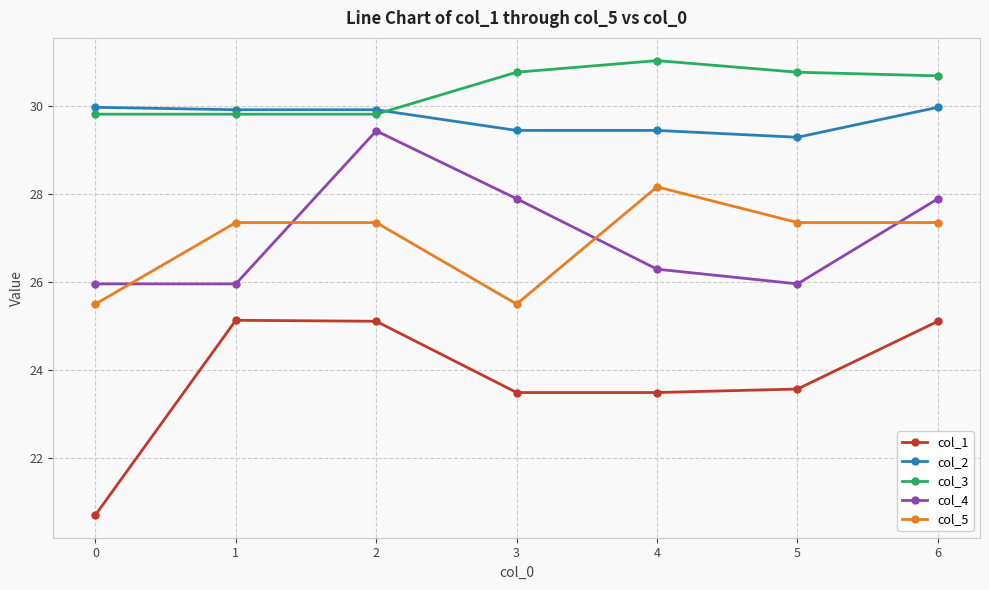

What is the lowest value of the col_1 series?

20.7